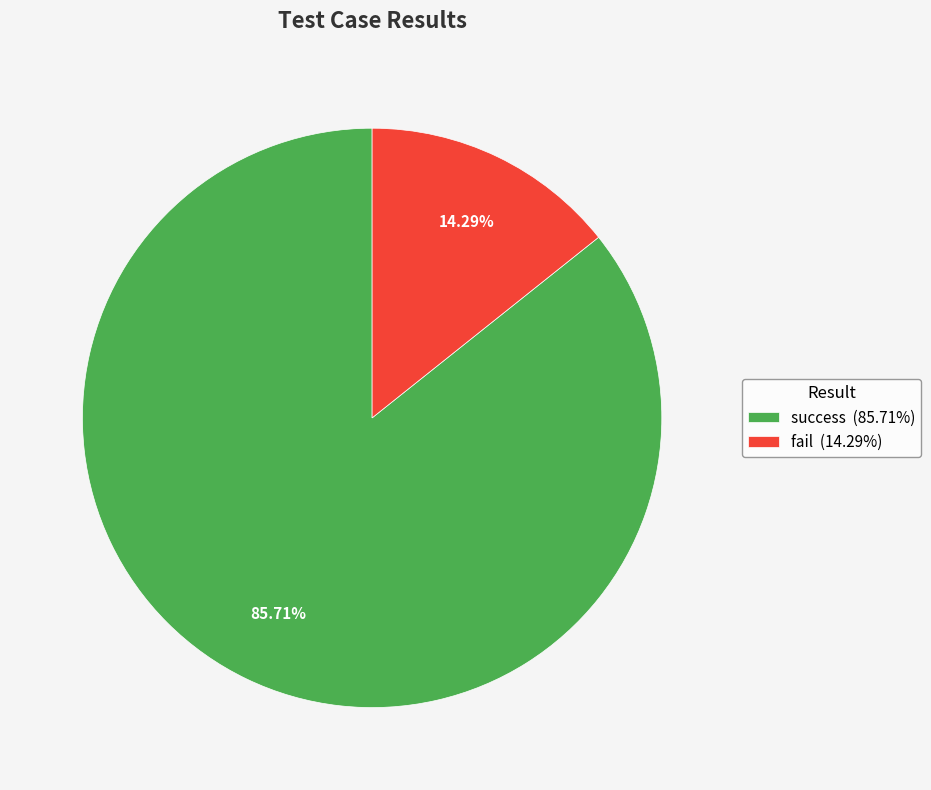

Do success and fail together represent more than half of the pie?

Yes